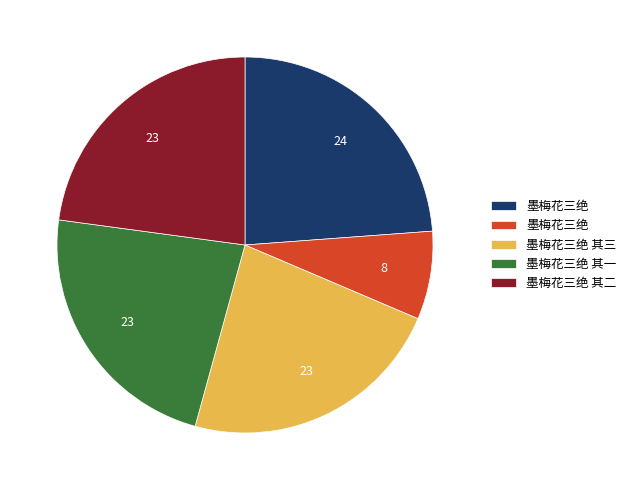

Does any single category account for the majority?

No